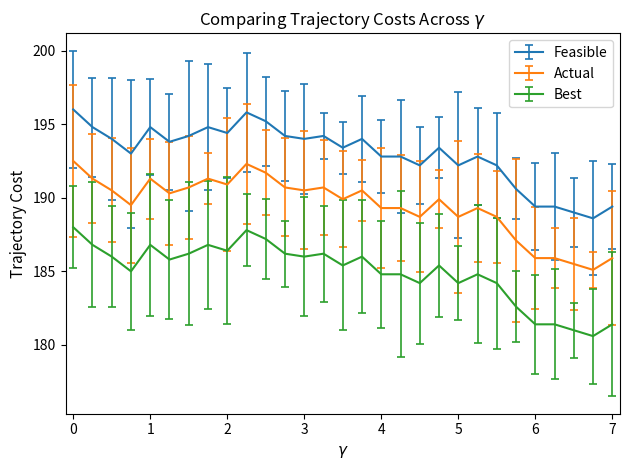

List the series in order of their overall mean, lowest first.

Best, Actual, Feasible